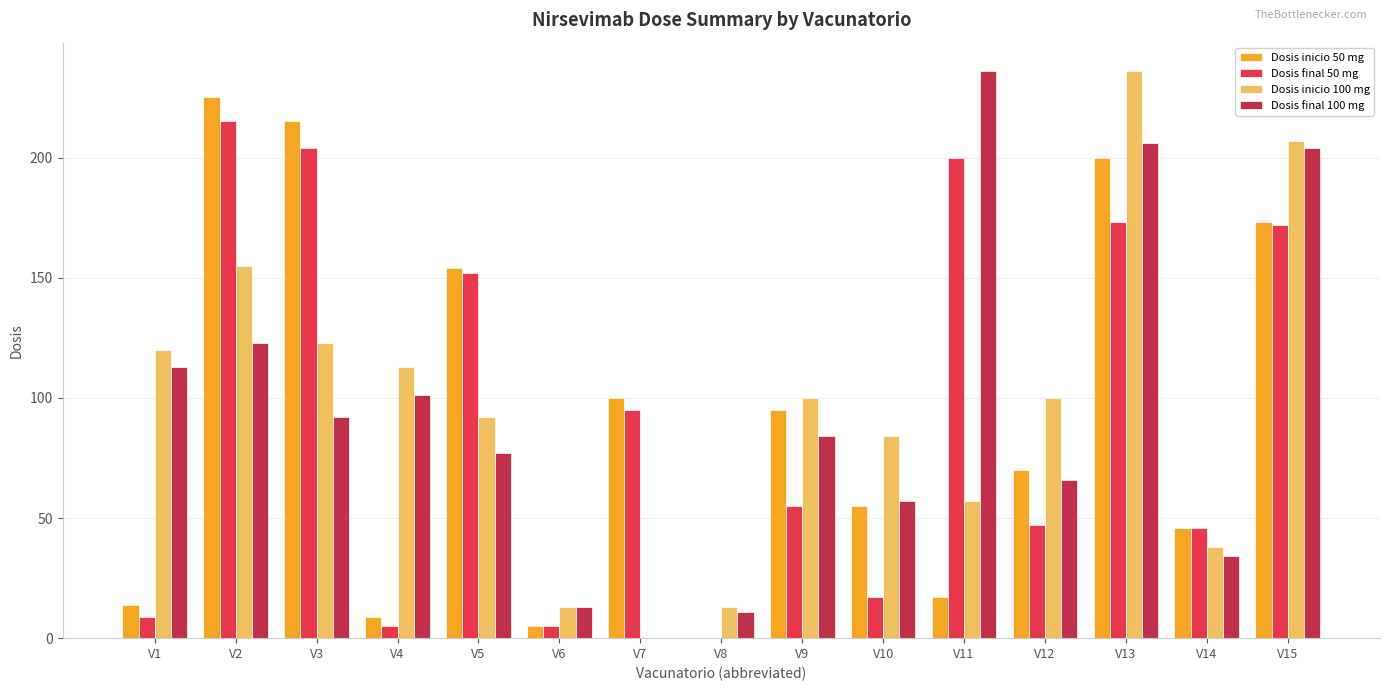

What are all the series names shown in the legend?

Dosis inicio 50 mg, Dosis final 50 mg, Dosis inicio 100 mg, Dosis final 100 mg